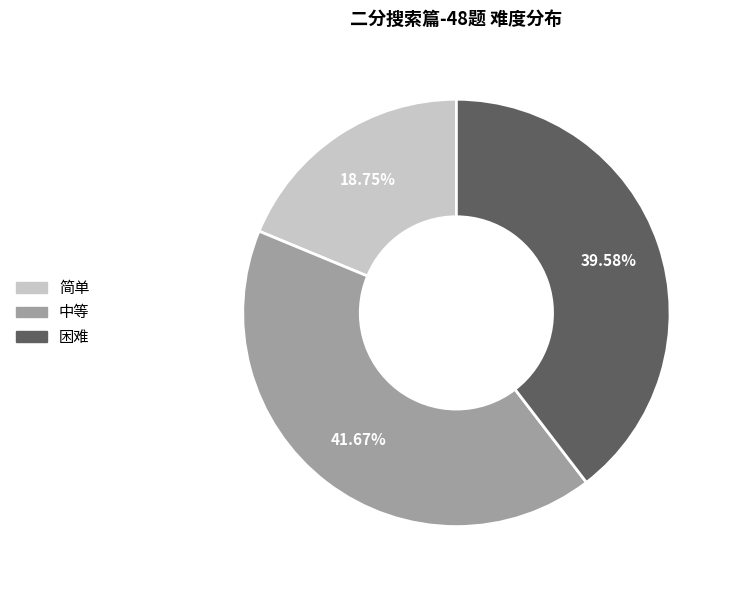

Combined, what portion of the pie is 简单 and 中等?

60.4%